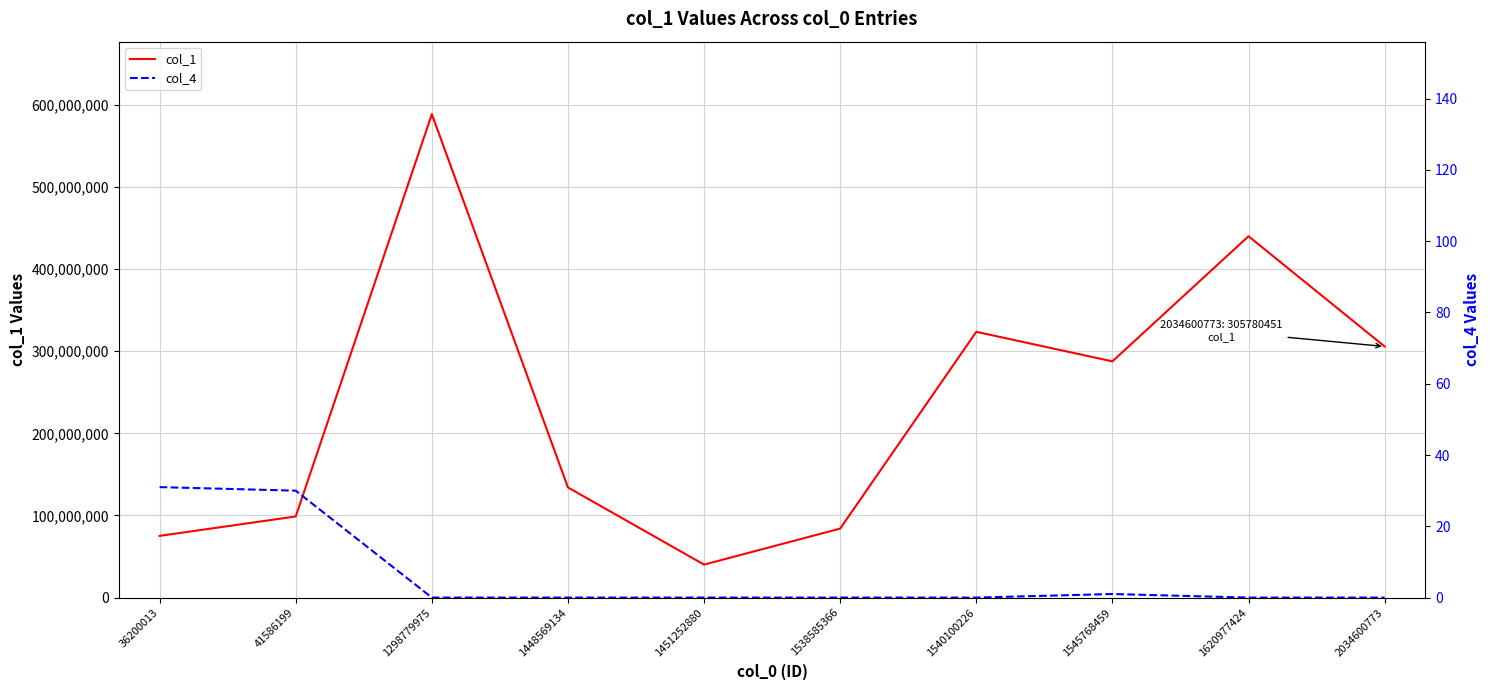

The value of col_4 at 1540100226 is -12. True or false?

False